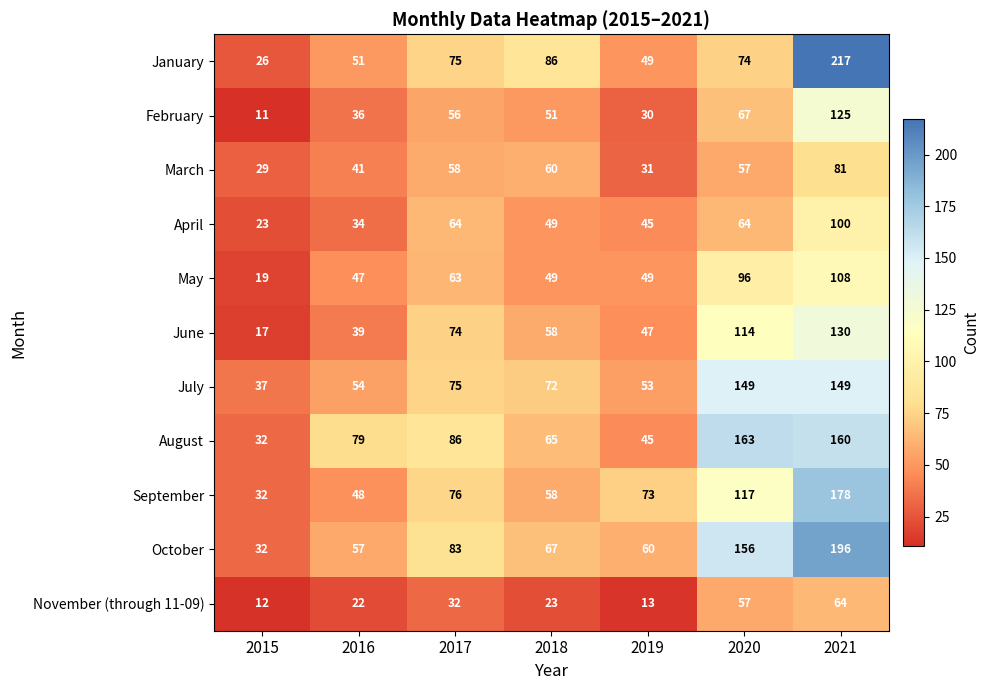

What is the total value across all series at 2015?

270